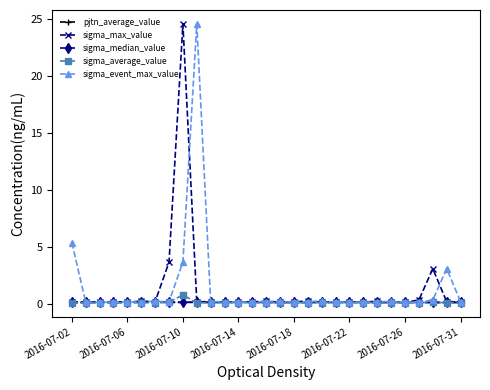

What is the maximum value for sigma_max_value?

24.6